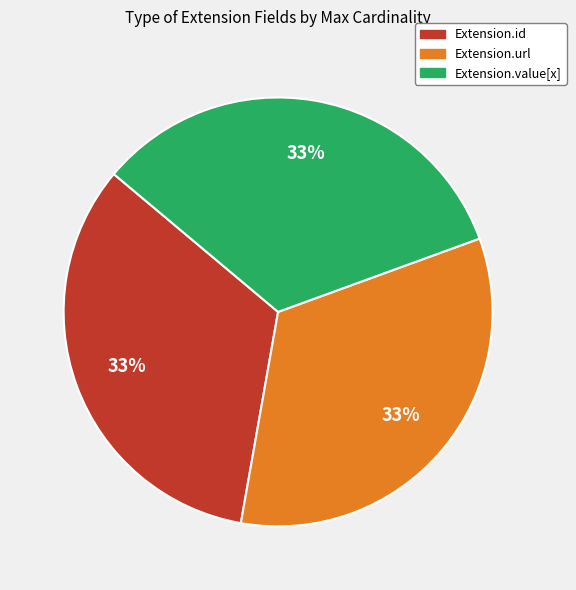

Is Extension.url the majority of the pie?

No